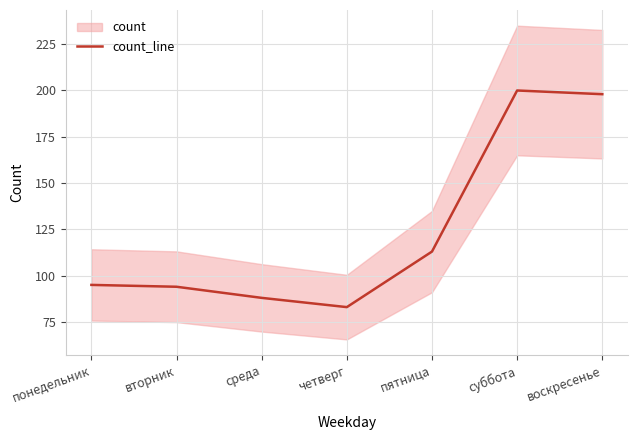

What position from the left is воскресенье?

7